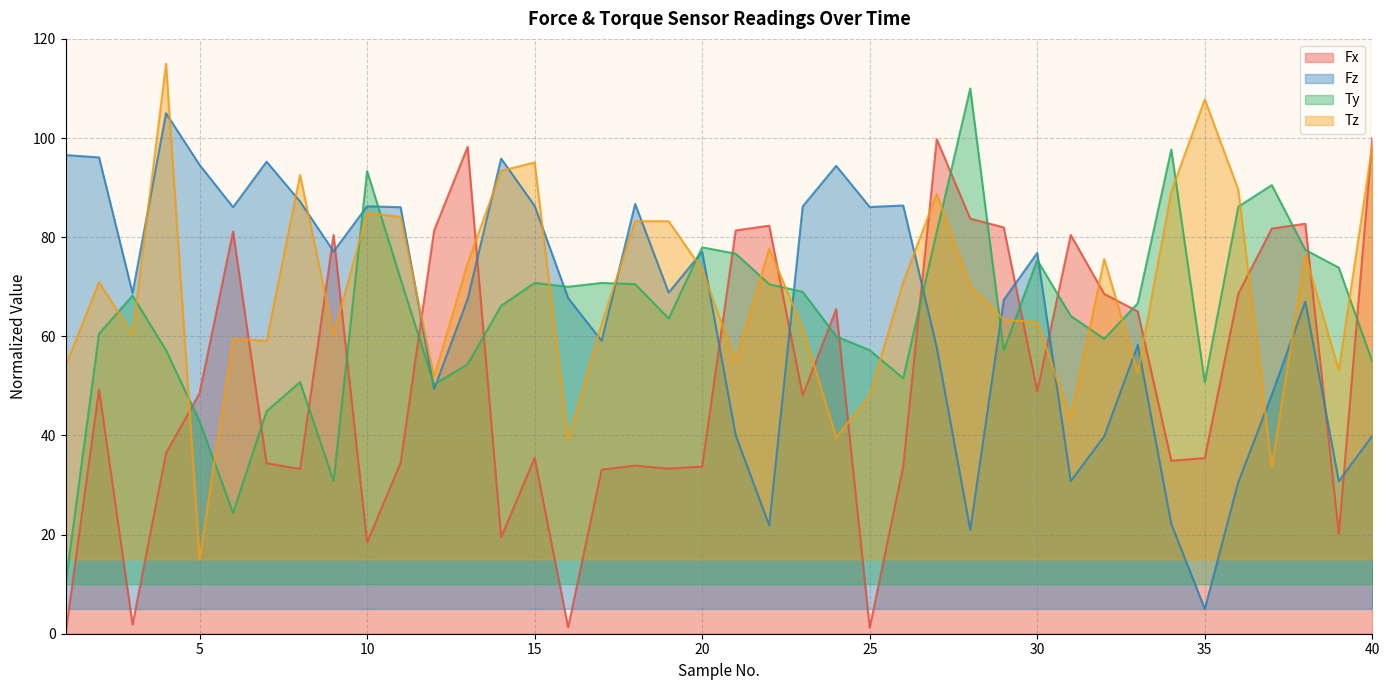

True or false: Ty and Tz cross at least once.

True